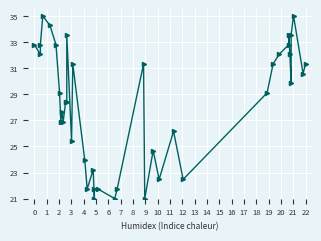

True or false: the data shows 54.2 at 22.

False